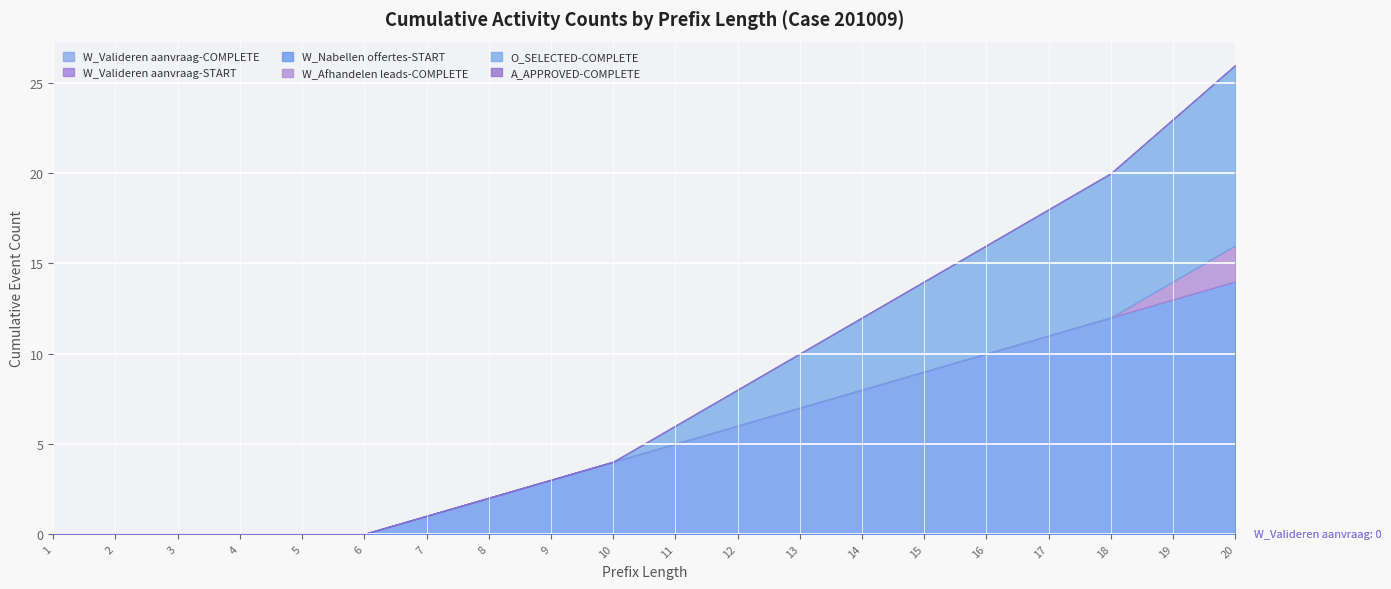

Is the value of W_Valideren aanvraag-START at 9 greater than the value of O_SELECTED-COMPLETE at 4?

No